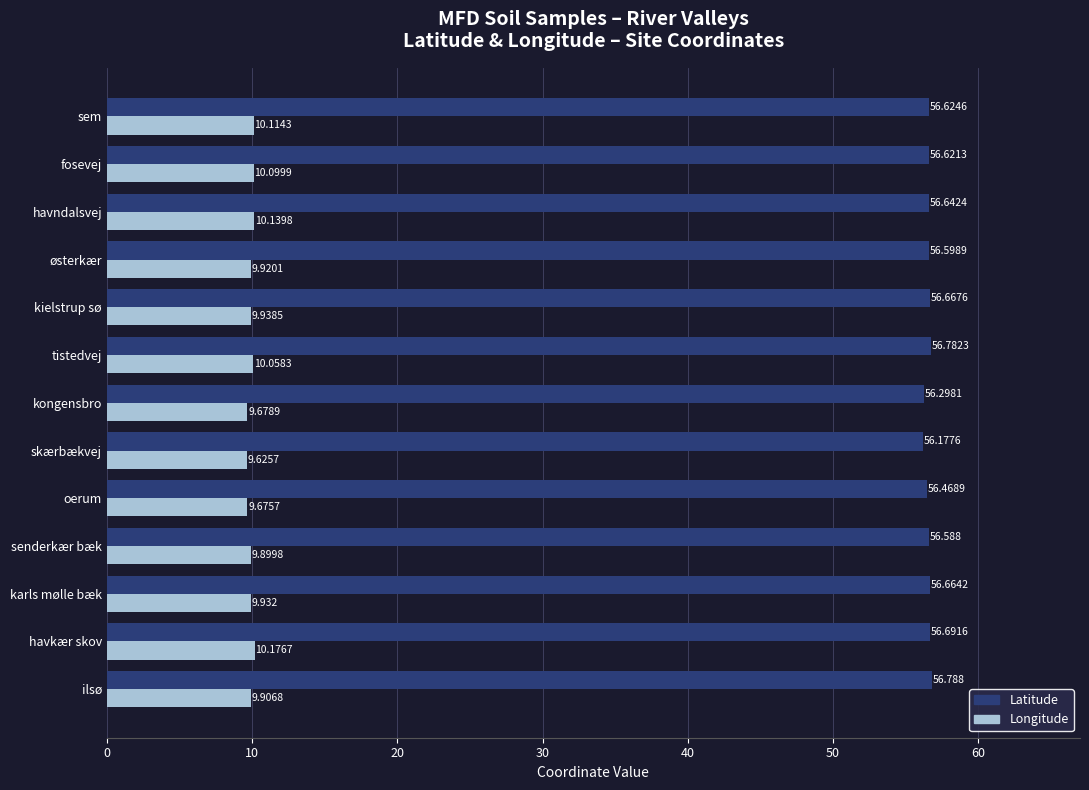

Which series changed the most between havkær skov and sem?

Latitude